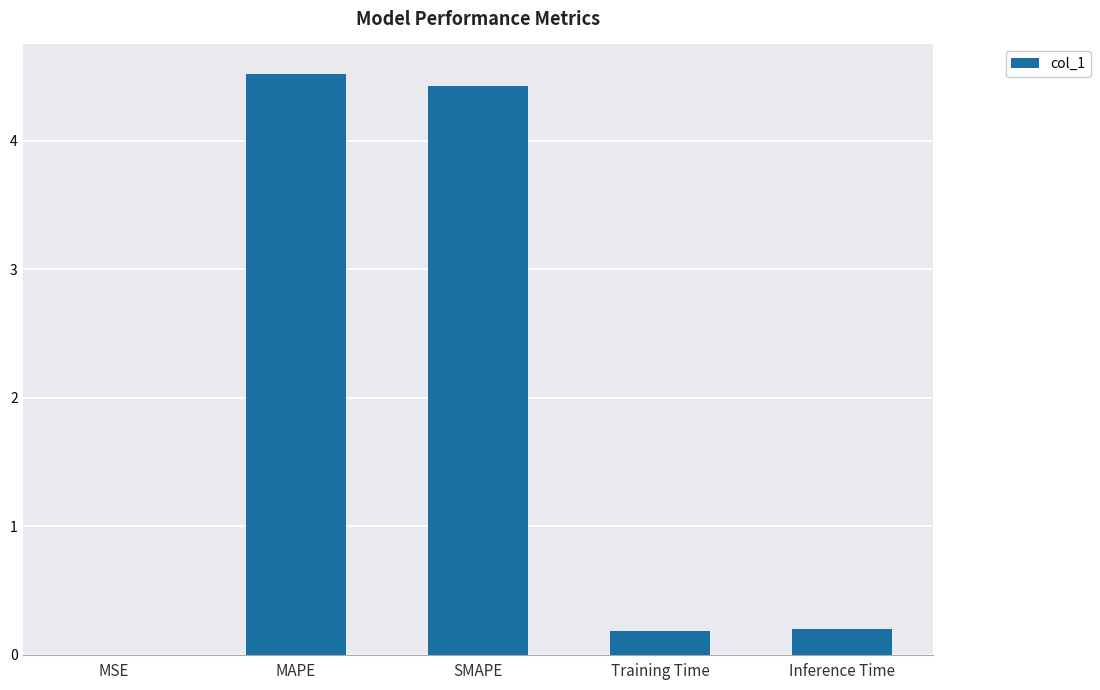

What is the maximum value shown in the chart?

4.5